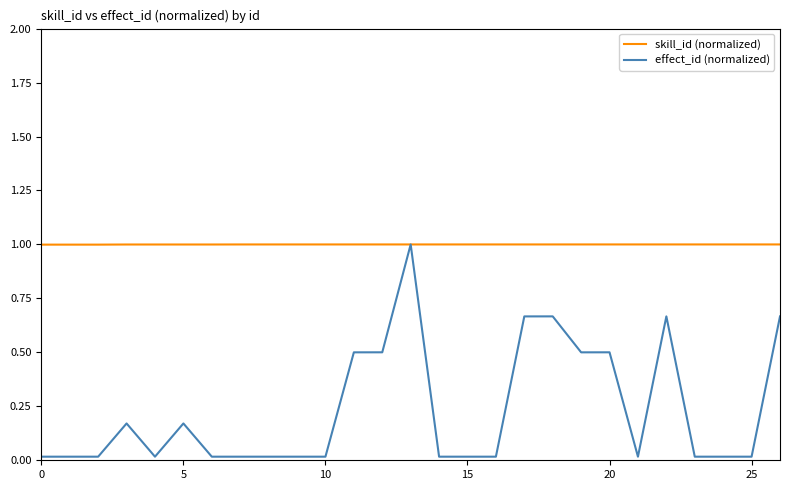

Which series has the largest range (max minus min)?

effect_id (normalized)